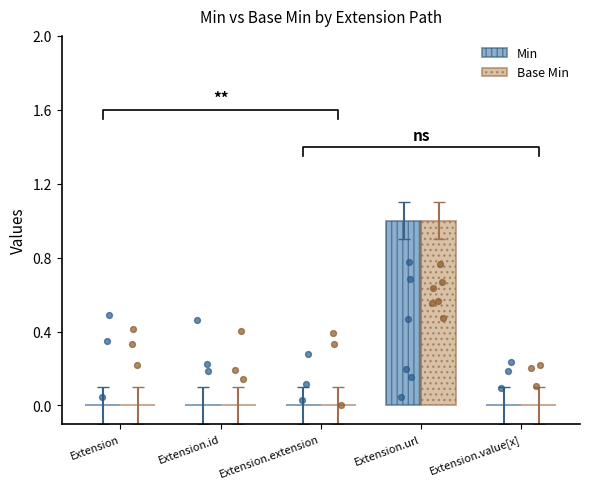

At how many categories does at least one series exceed 0?

1